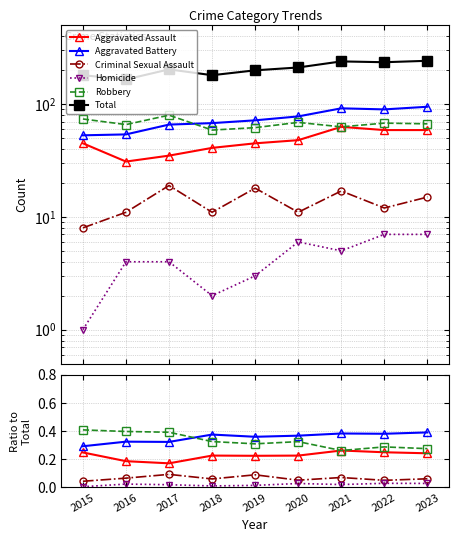

Is it true that Aggravated Assault equals 0.2 at 2019?

True